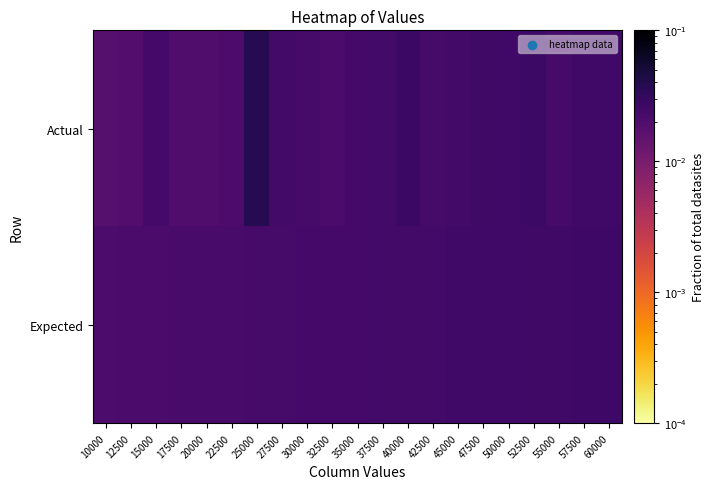

Which series changed the most between 32500 and 47500?

Actual